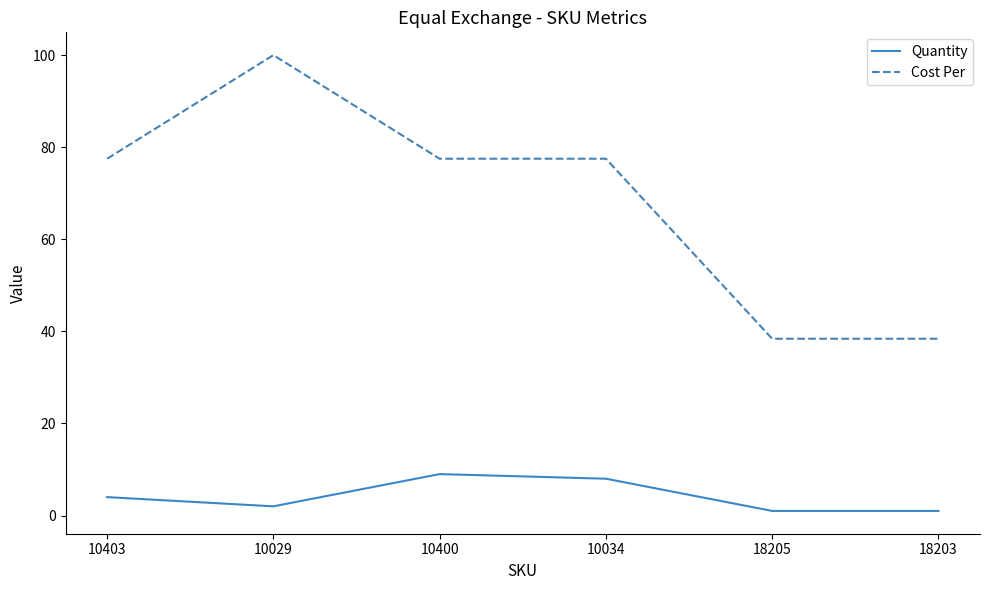

At which category does Quantity reach its first local valley?

10029